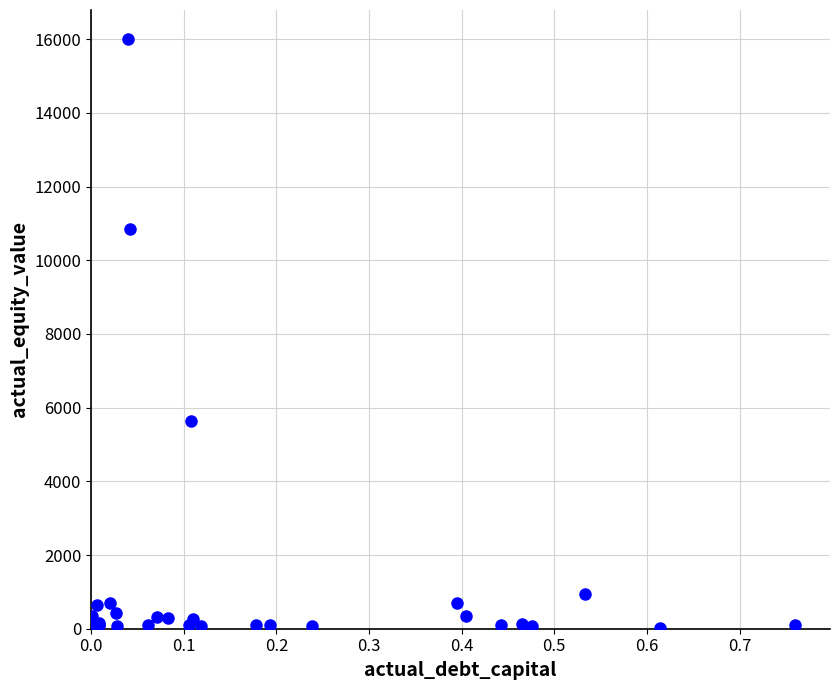

What Y value in the scatter plot is closest to 7999?

5633.6